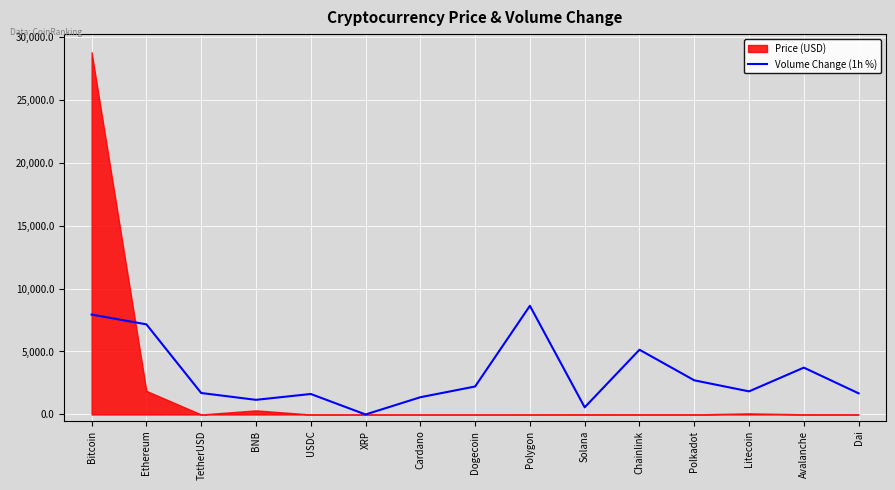

What position from the left is USDC?

5